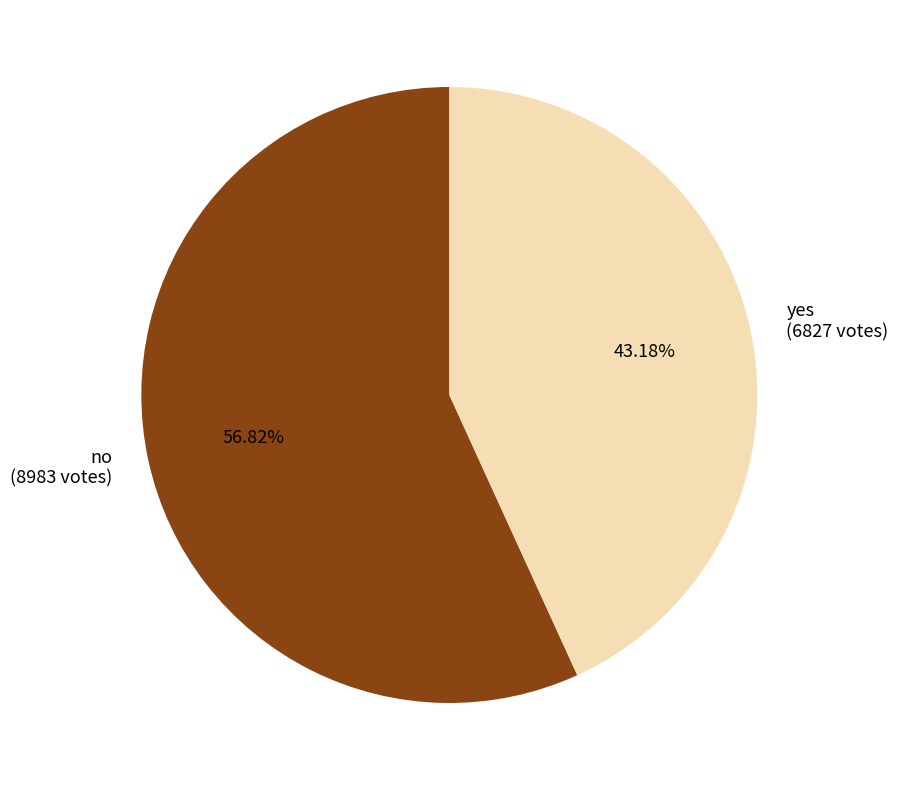

Which slice is the smallest?

yes